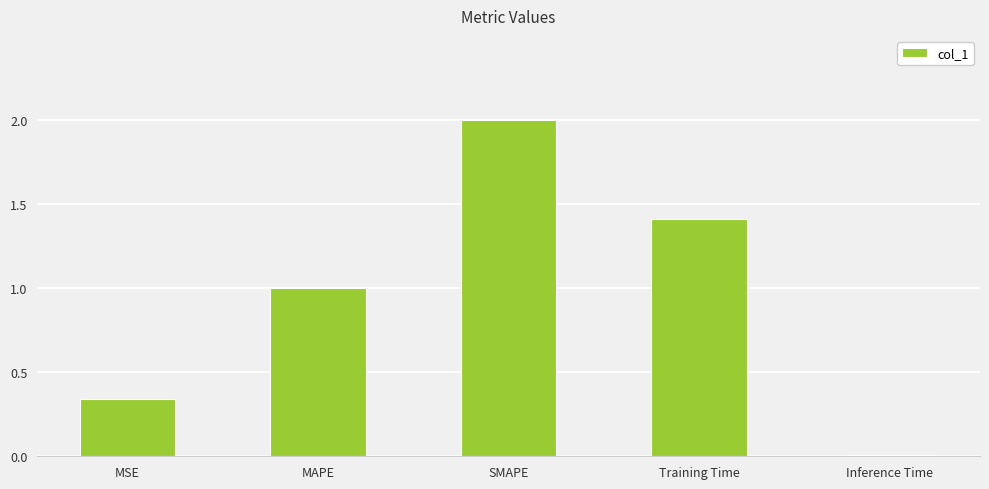

The value at MSE is 0.2. True or false?

False